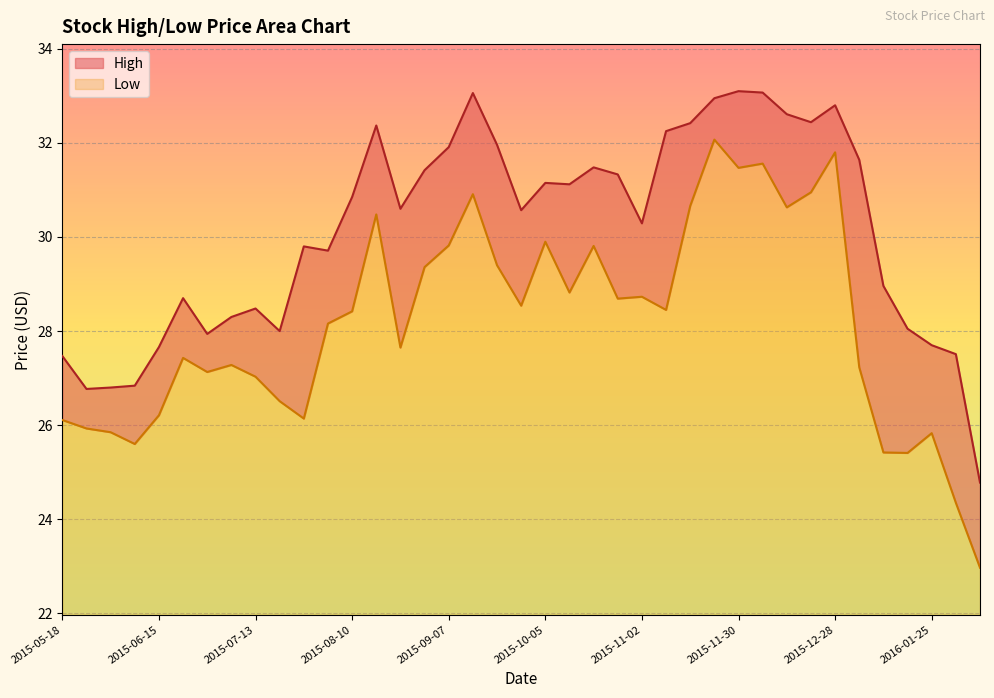

True or false: High has a value of 28.5 at 2015-07-13.

True